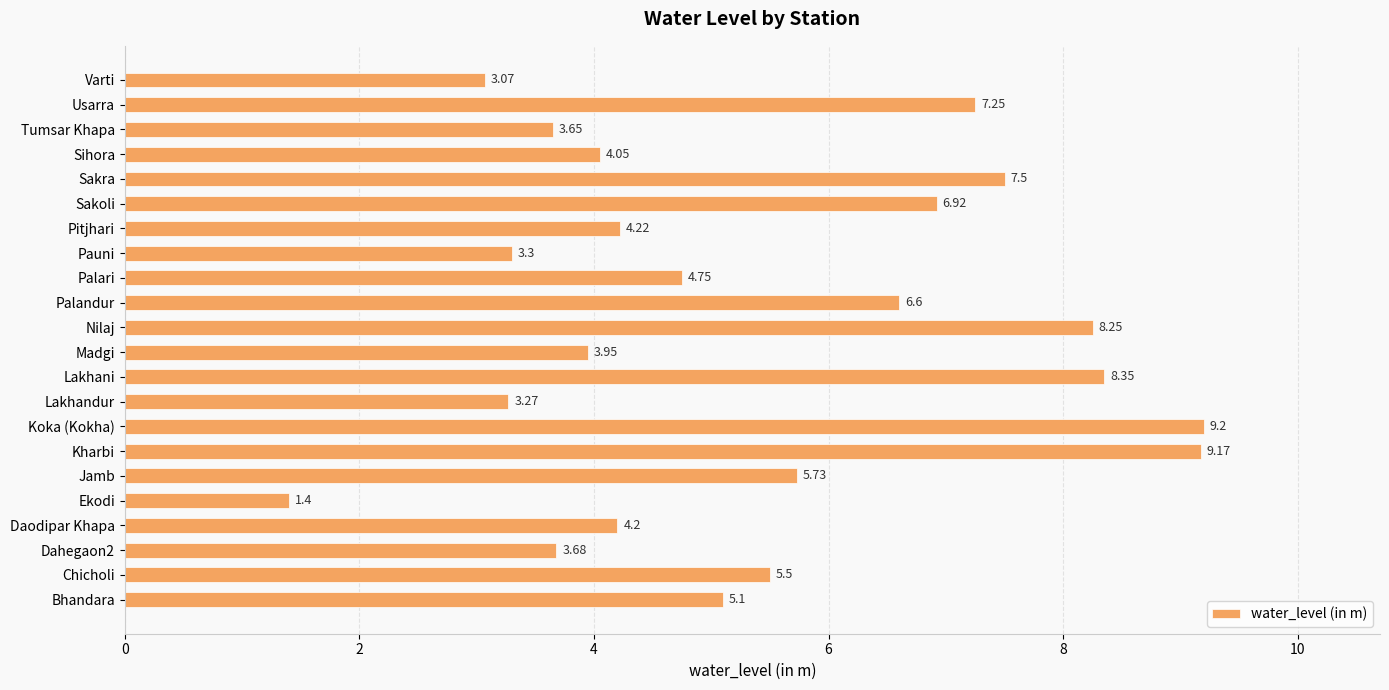

Where is the data nearest to the value 5?

Bhandara